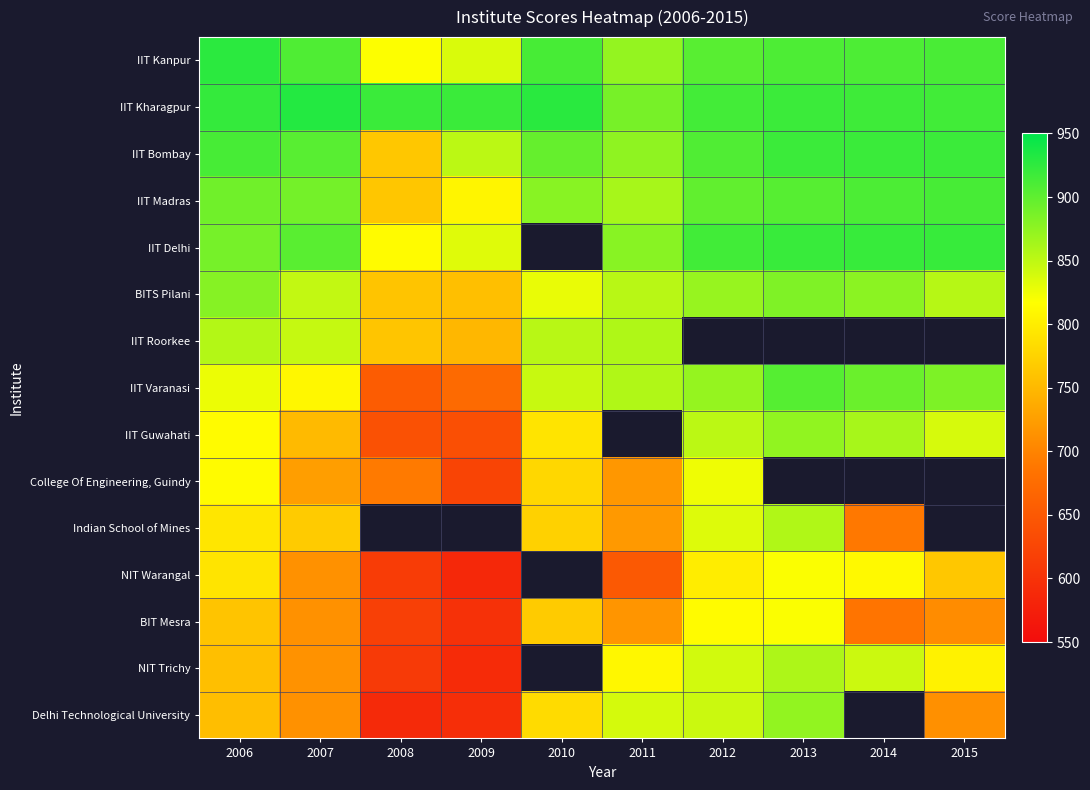

The value of IIT Varanasi at 2009 is 1143.5. True or false?

False